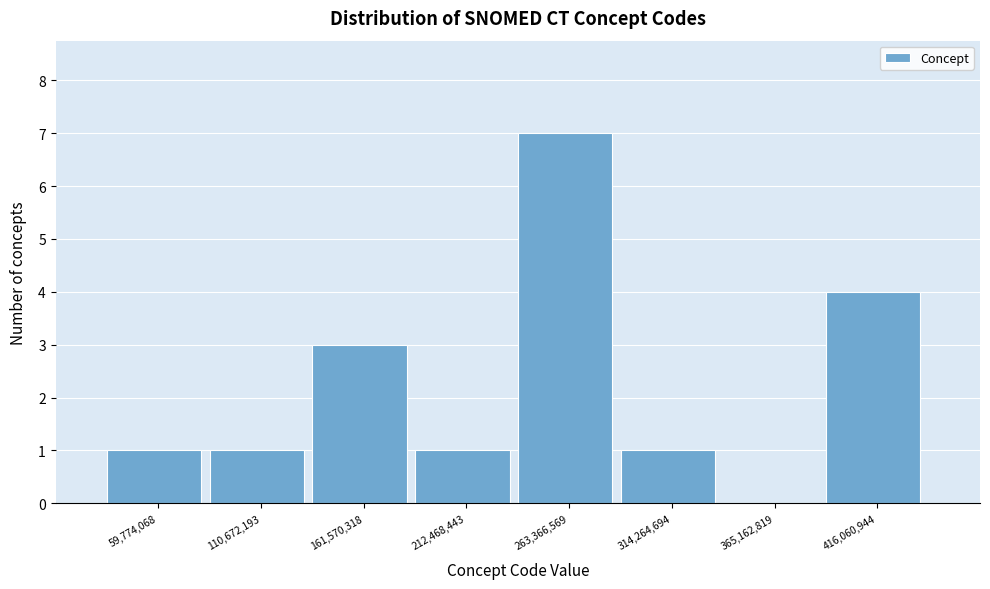

Reading left to right, transcribe this chart: for each bar, give the range it covers on the x-axis and its height. Neither the bar edges nor the heights are printed on the chart, so give them approximately, as read against the axes.

30000000 to 90000000: 1
90000000 to 140000000: 1
140000000 to 190000000: 3
190000000 to 240000000: 1
240000000 to 290000000: 7
290000000 to 340000000: 1
340000000 to 390000000: 0
390000000 to 440000000: 4